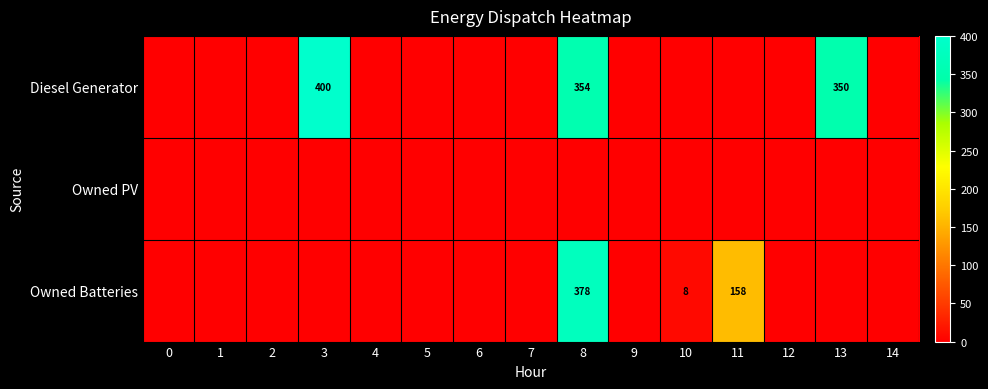

Which category has the highest value in the Diesel Generator series?

3